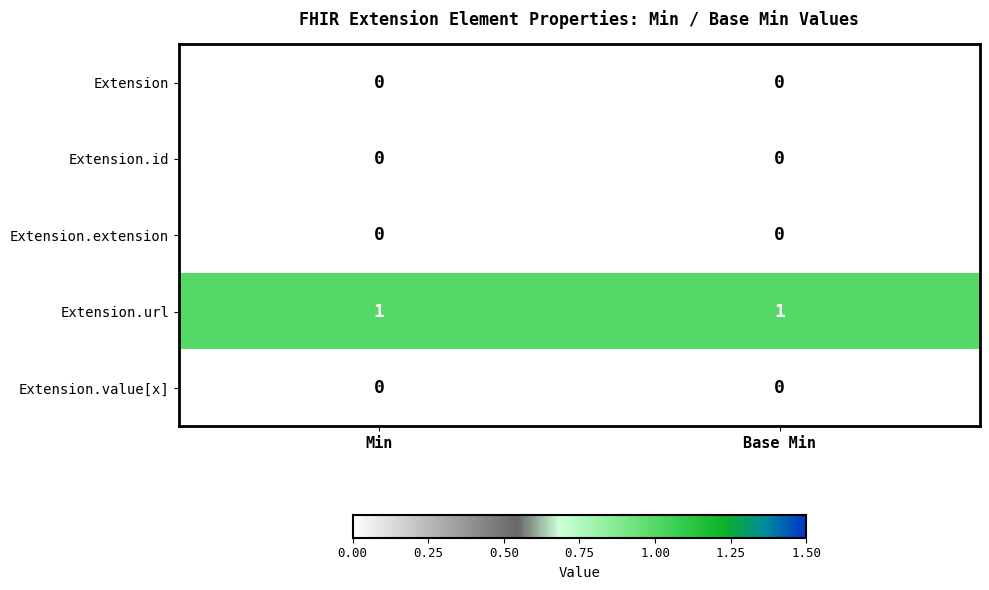

The value of Extension.extension at Min is 0. True or false?

True